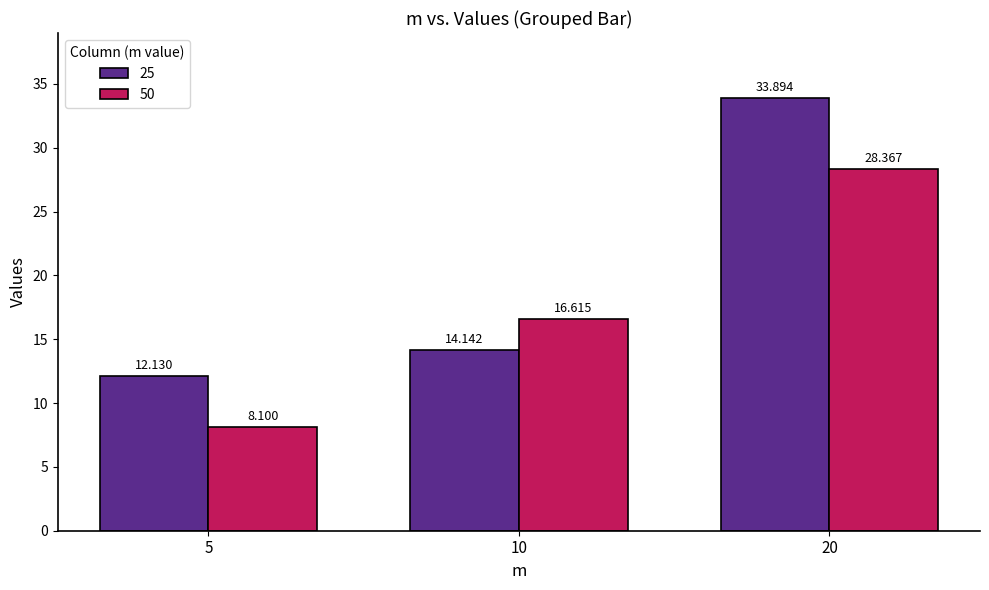

List the labels in order of 25 value, smallest first.

5, 10, 20